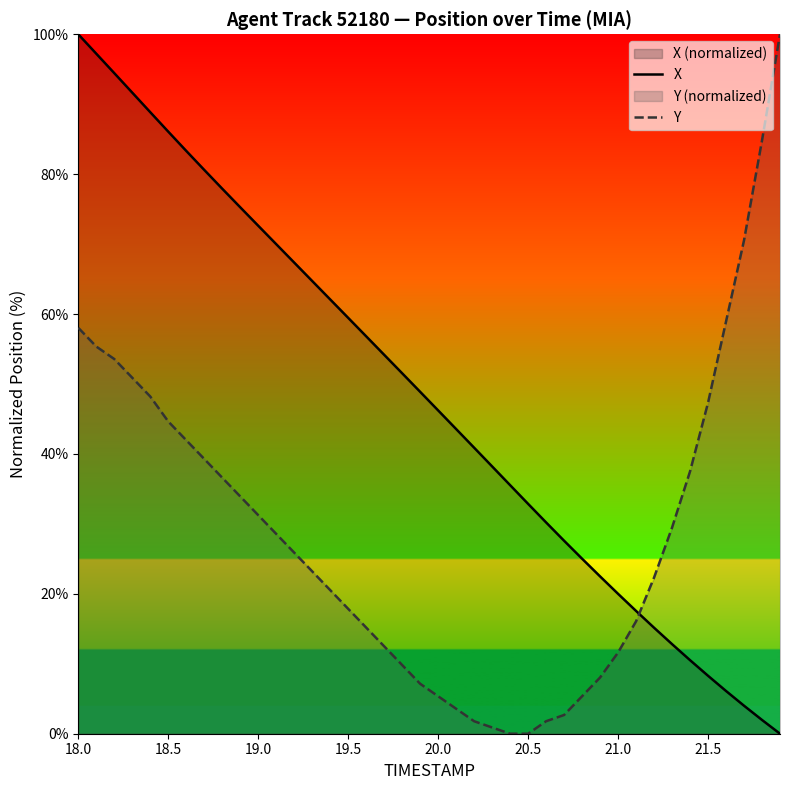

What is the average value of the X series?

48.1